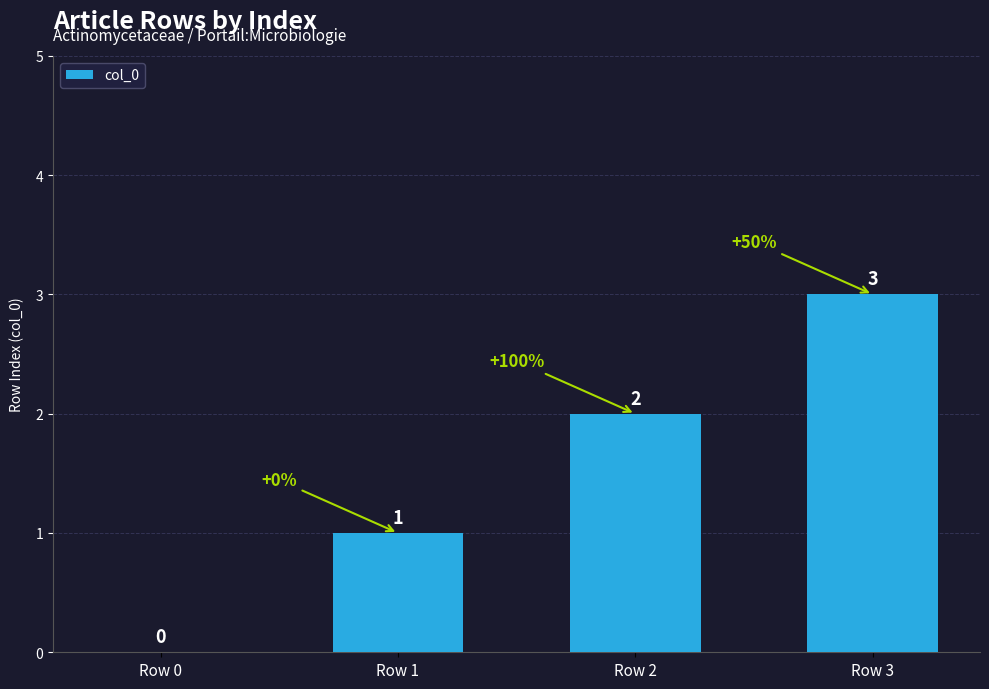

Count the number of categories in the chart.

4